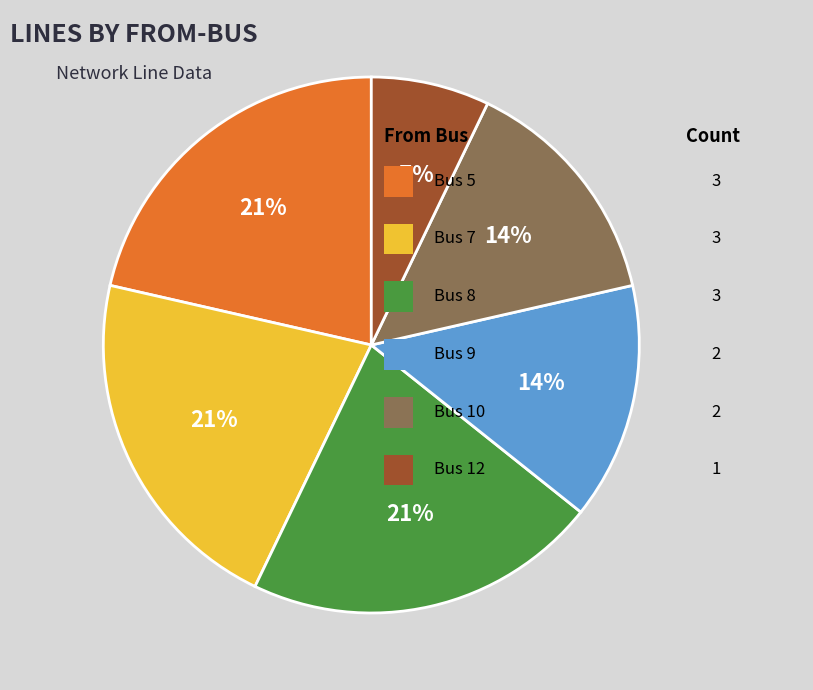

To the nearest percent, what is the difference between the largest and smallest slice percentages?

14%